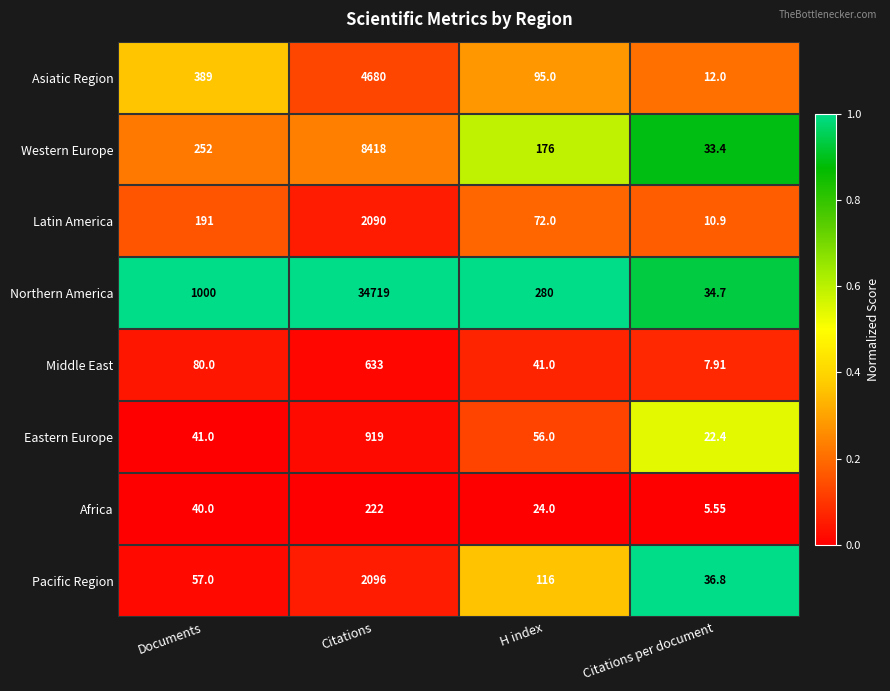

Which series changed the most between Documents and H index?

Northern America